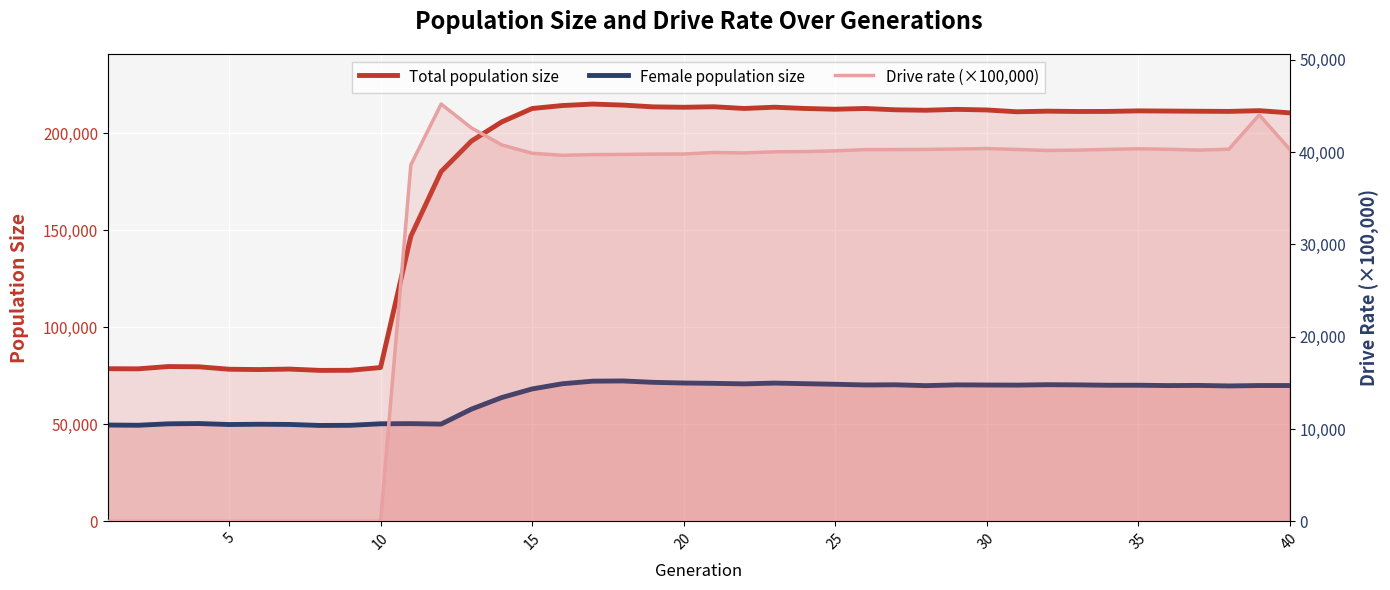

Reading left to right, what are all the values shown in this chart?

Total population size: 78701	78630	79821	79687	78420	78256	78501	77830	77885	79294	147008	180375	196094	205972	212874	214409	215169	214640	213727	213522	213780	212898	213552	212900	212509	212889	212208	211980	212435	212130	211198	211504	211343	211374	211652	211567	211465	211384	211769	210642
Female population size: 49649	49530	50275	50418	49917	50053	49951	49431	49506	50292	50373	50135	57862	63825	68257	70933	72269	72381	71669	71322	71141	70881	71279	70973	70672	70310	70401	69960	70360	70282	70231	70447	70362	70174	70174	69995	70078	69811	70019	70021
Drive rate (×100,000): 0	0	0	0	0	0	0	0	0	0	38628	45214	42631	40785	39884	39664	39735	39757	39793	39802	39966	39919	40041	40063	40146	40280	40284	40300	40340	40395	40295	40187	40225	40300	40368	40316	40224	40323	44037	40337